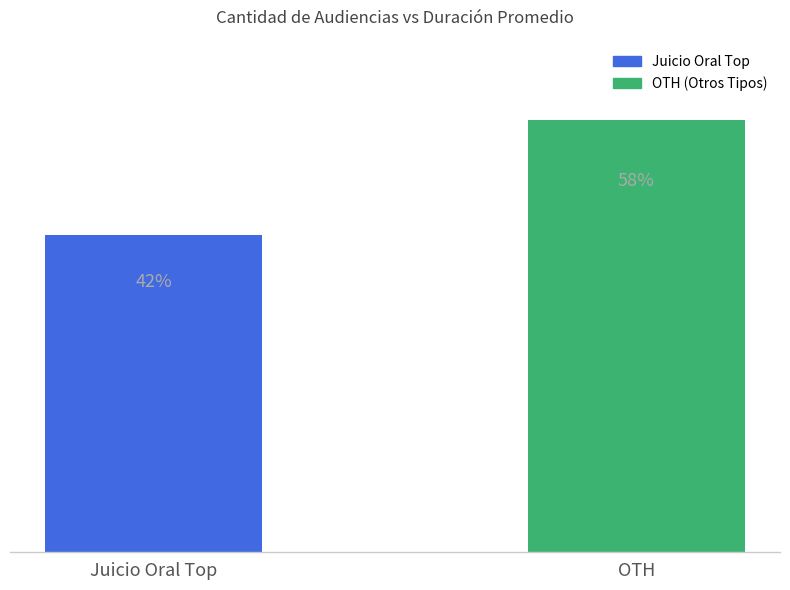

List the labels in order of value, largest first.

OTH, Juicio Oral Top